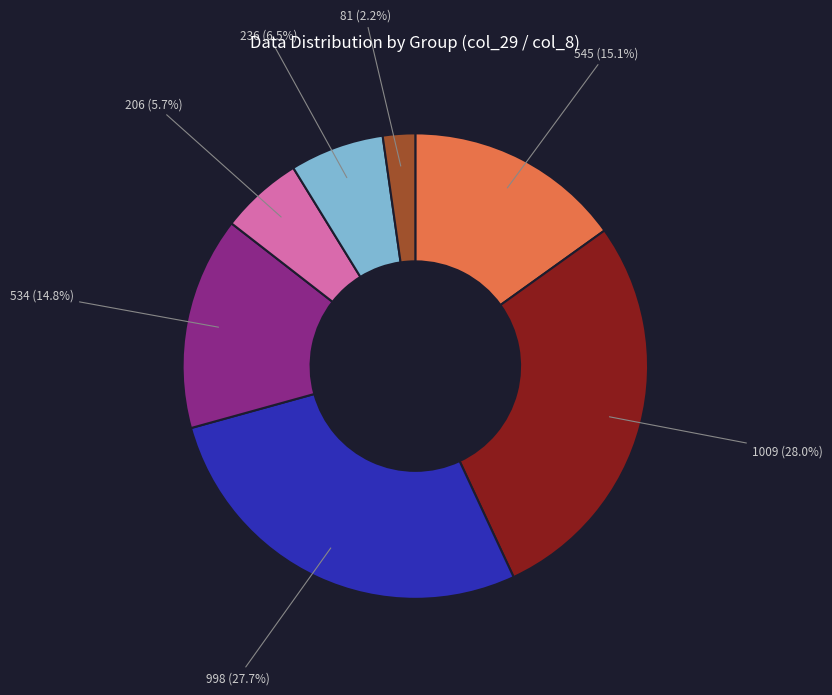

Is there any slice that represents more than half of the pie?

No